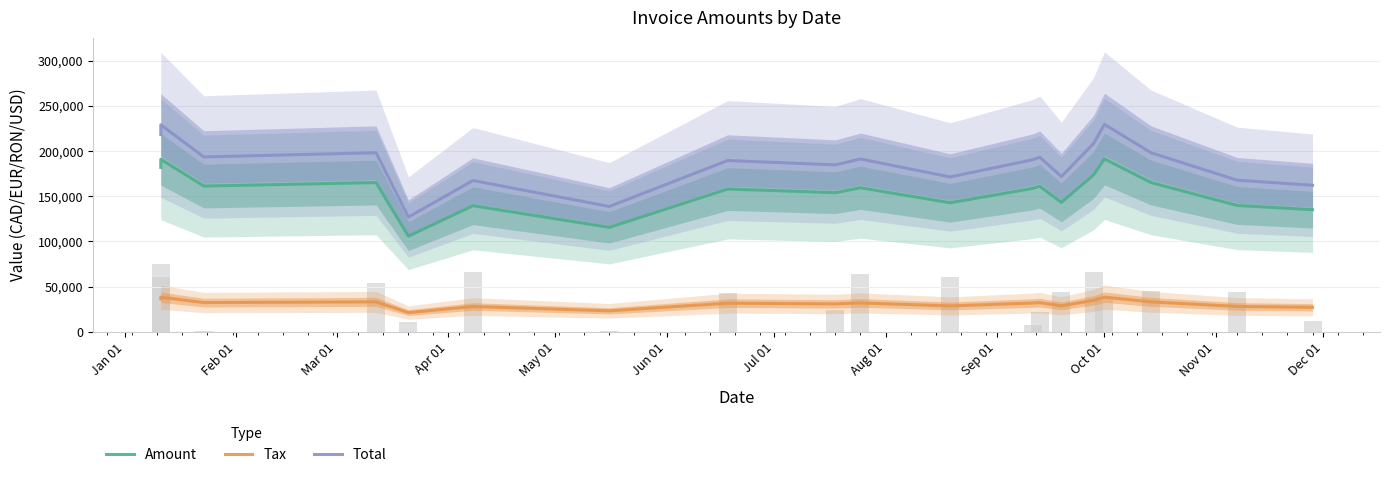

Count the number of categories in the chart.

19